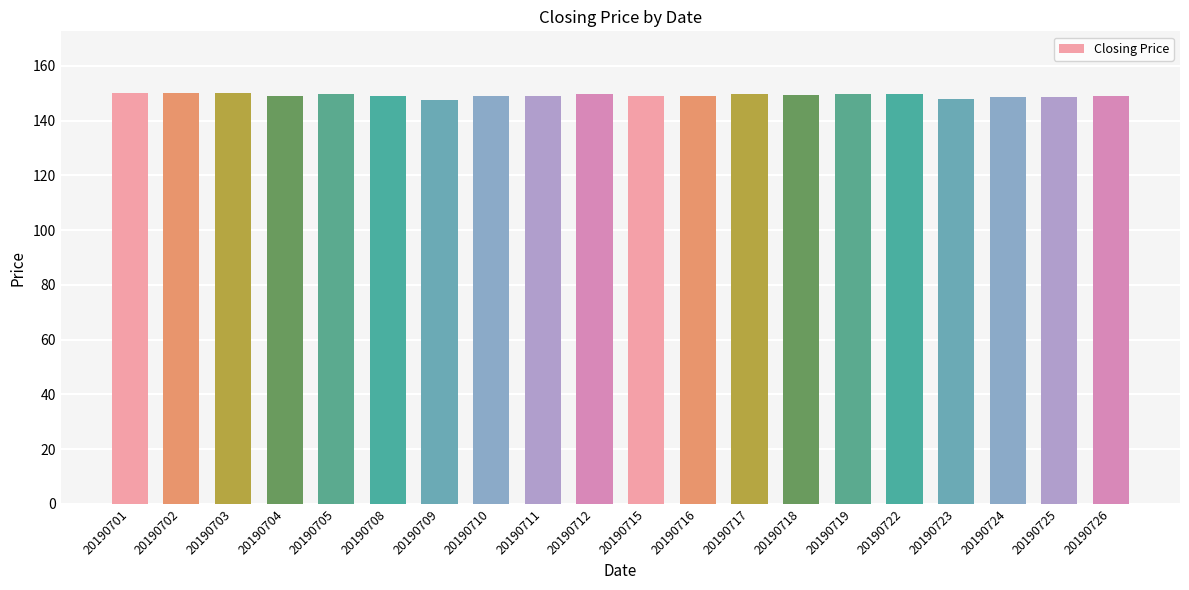

Does the chart contain any negative values?

No